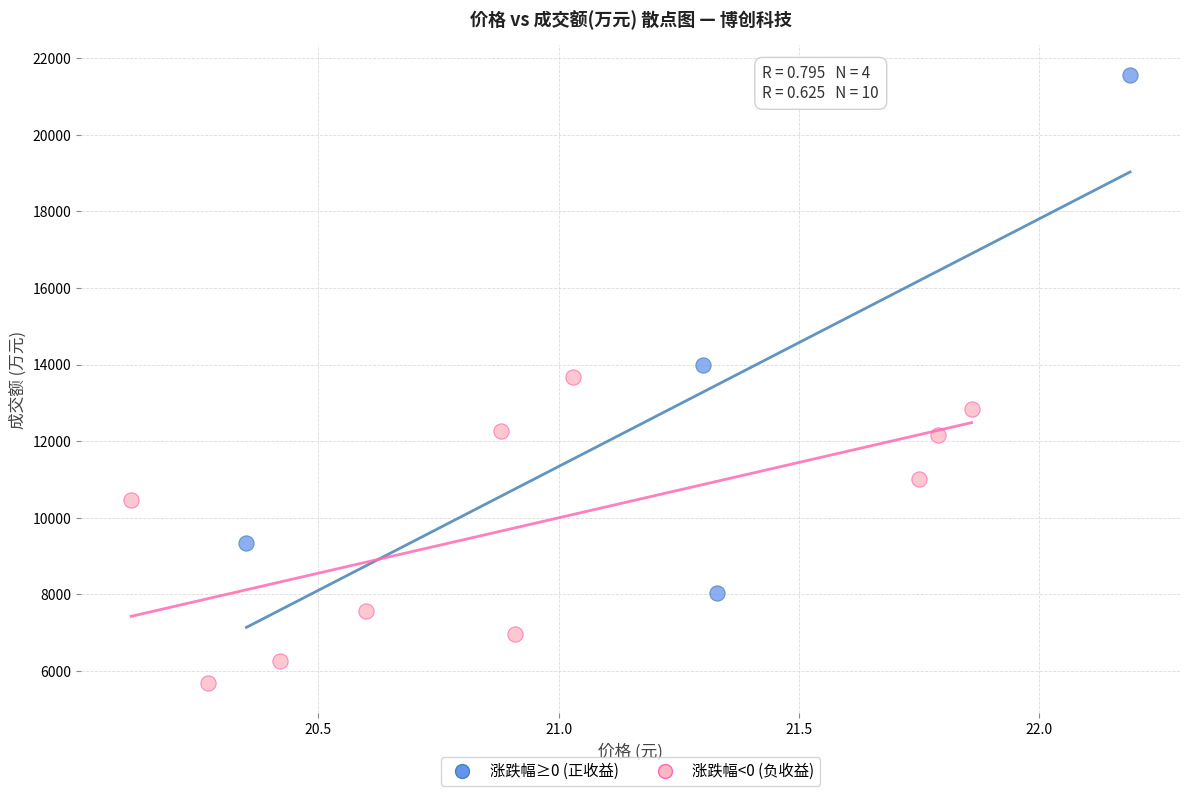

Which series has the widest spread of Y values?

涨跌幅≥0 (正收益)